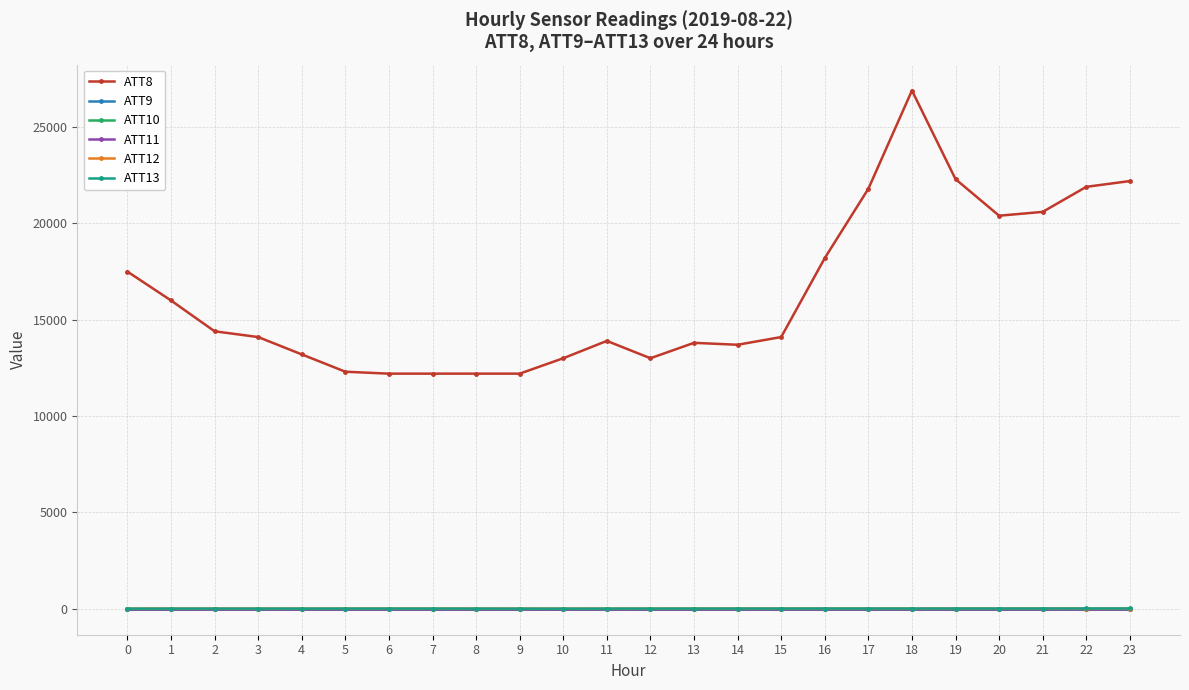

Reading left to right, list all the values displayed in this chart.

ATT8: 17500.0	16000.0	14400.0	14100.0	13200.0	12300.0	12200.0	12200.0	12200.0	12200.0	13000.0	13900.0	13000.0	13800.0	13700.0	14100.0	18200.0	21800.0	26900.0	22300.0	20400.0	20600.0	21900.0	22200.0
ATT9: -10.0	-10.0	-10.0	-10.0	-10.0	-10.0	-10.0	-10.0	-10.0	-10.0	-10.0	-10.0	-10.0	-10.0	-10.0	-10.0	-10.0	-10.0	-10.0	-10.0	-10.0	-10.0	-10.0	-10.0
ATT10: -10.0	-10.0	-10.0	-10.0	-10.0	-10.0	-10.0	-10.0	-10.0	-10.0	-10.0	-10.0	-10.0	-10.0	-10.0	-10.0	-10.0	-10.0	-10.0	-10.0	-10.0	-10.0	-10.0	-10.0
ATT11: -10.0	-10.0	-10.0	-10.0	-10.0	-10.0	-10.0	-10.0	-10.0	-10.0	-10.0	-10.0	-10.0	-10.0	-10.0	-10.0	-10.0	-10.0	-10.0	-10.0	-10.0	-10.0	-10.0	-10.0
ATT12: 2.5	2.9	2.4	2.3	1.5	1.9	2.3	2.3	1.9	2.0	0.9	0.7	1.4	2.2	2.8	2.0	1.6	1.7	1.5	3.2	2.9	4.1	4.0	4.2
ATT13: -0.9	0.1	0.9	0.7	0.9	1.5	2.0	2.1	0.9	-1.1	-2.4	0.0	1.6	2.5	3.1	3.7	4.1	3.7	4.6	5.2	4.5	5.7	6.8	7.7